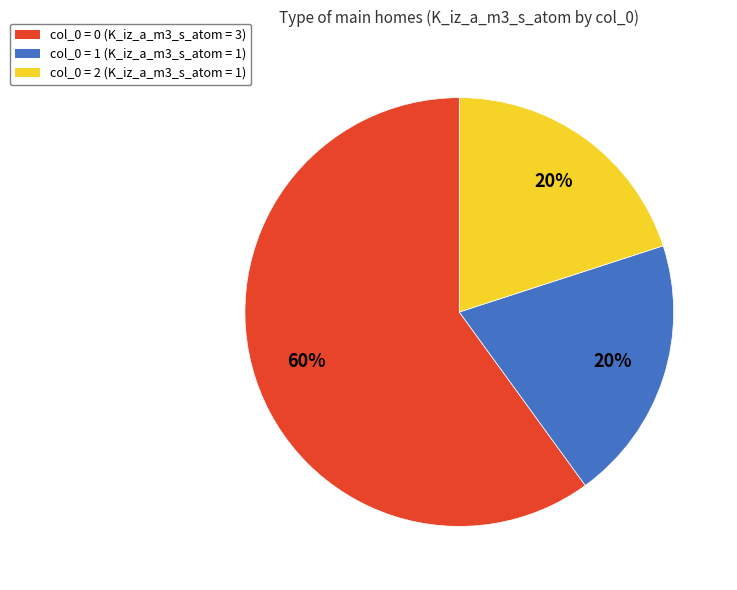

True or false: col_0 = 2 (K_iz_a_m3_s_atom = 1) accounts for 34% of the total.

False